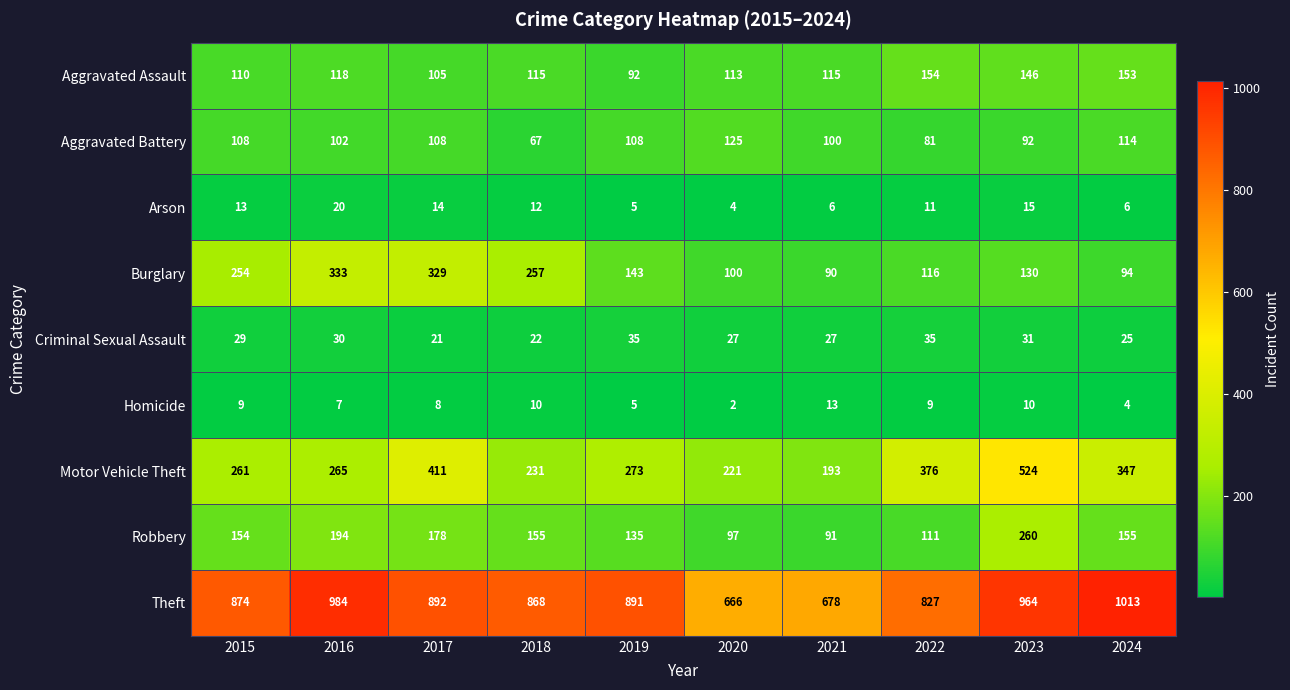

What is the sum of all Burglary values?

1846